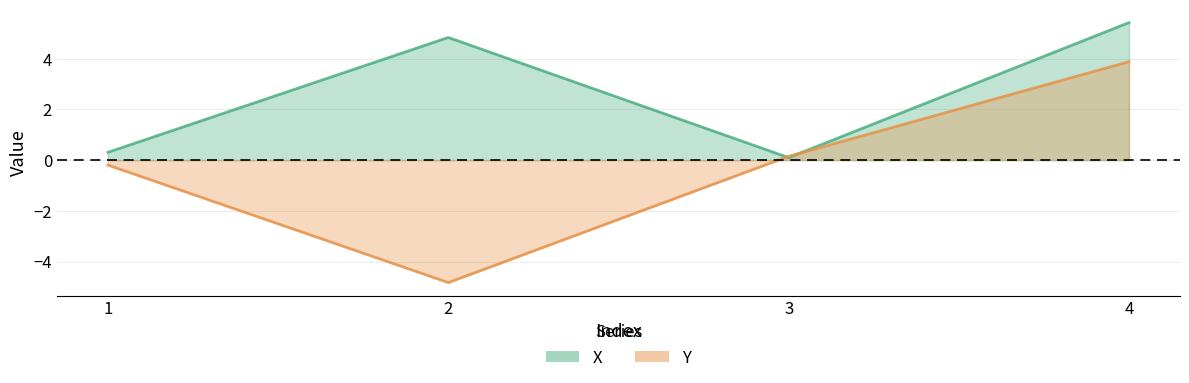

How many data points in Y are above 0?

2